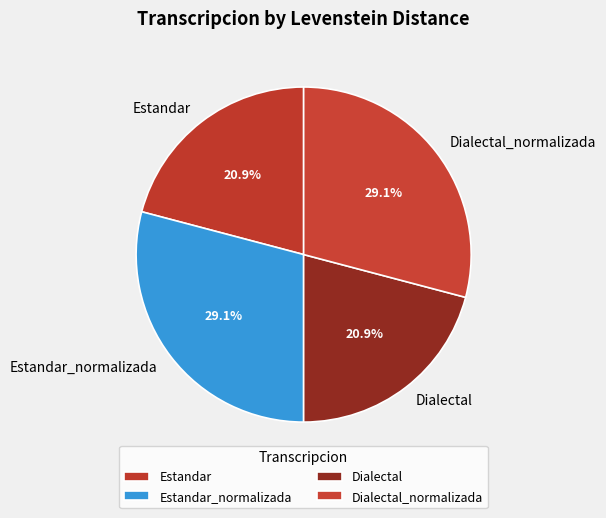

Does Dialectal_normalizada represent more than half of the total?

No